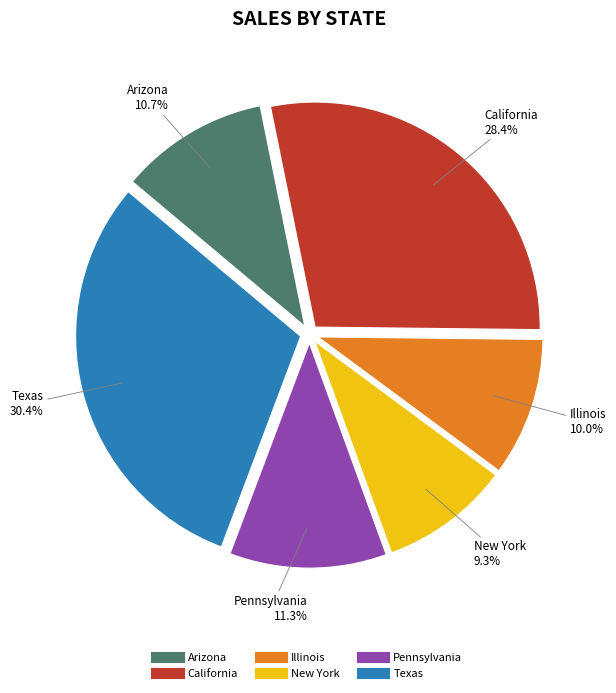

Is Texas the majority of the pie?

No